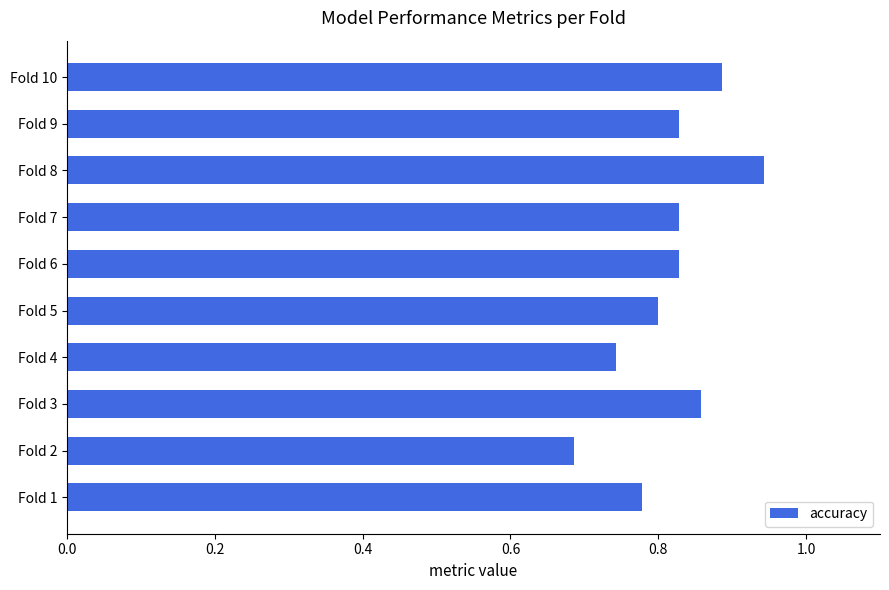

Does the chart contain any negative values?

No